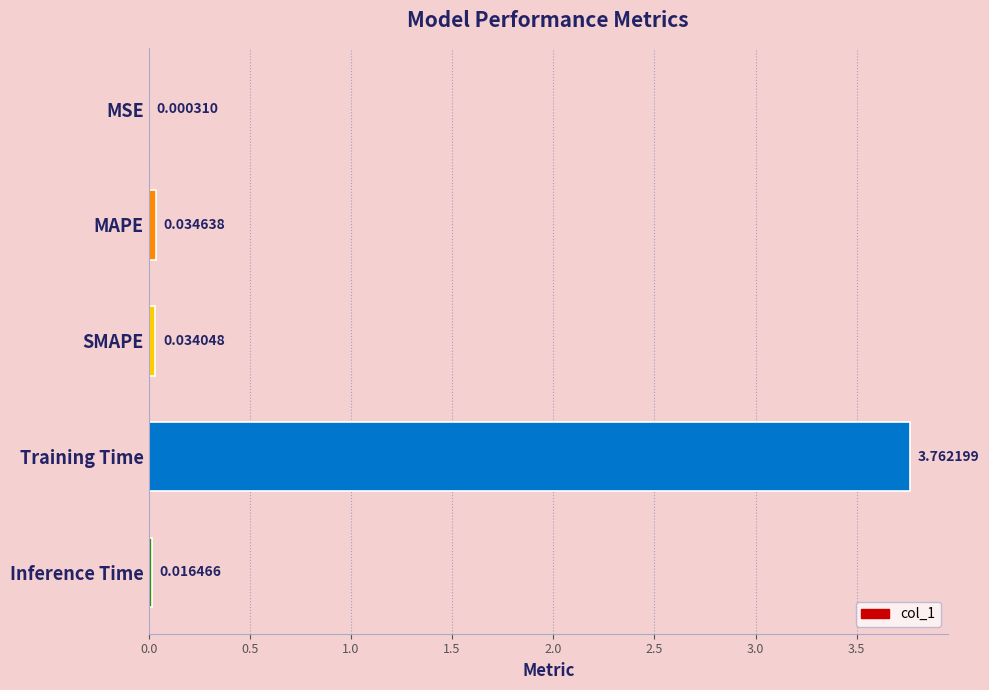

What is the average value?

0.8